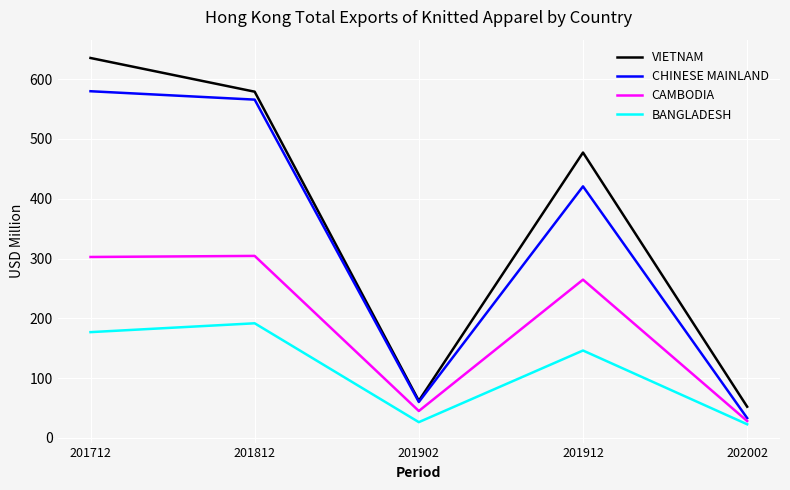

What is the lowest value of the BANGLADESH series?

22.9